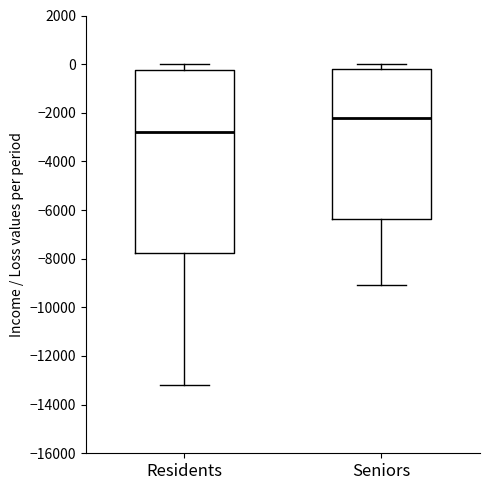

Which box is the tallest, from its lower edge to its upper edge?

Residents